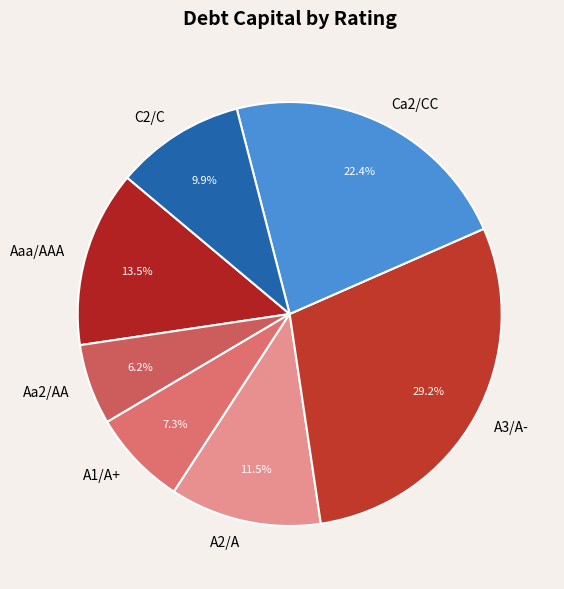

Between A3/A- and A2/A, which is larger?

A3/A-